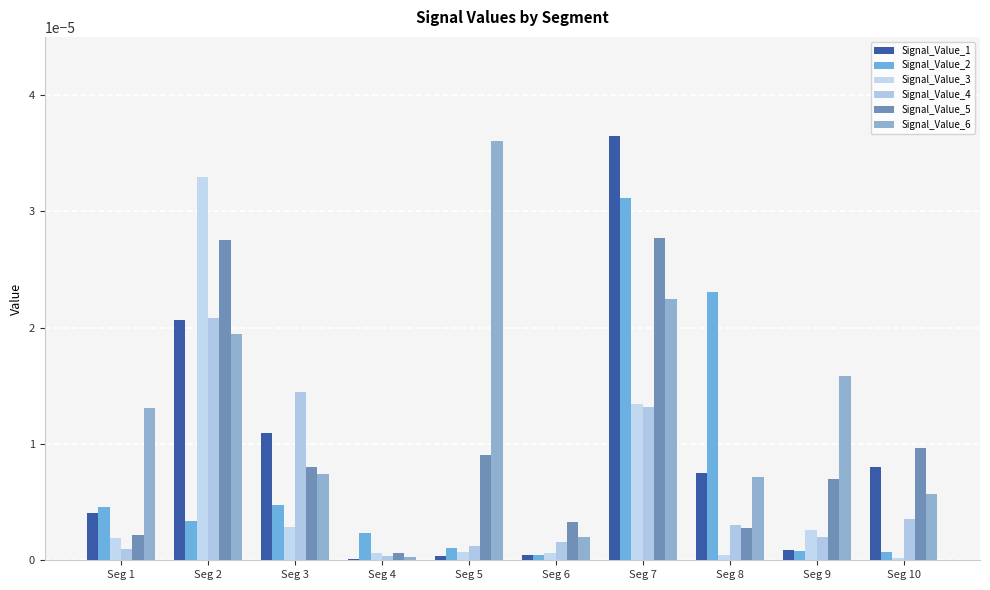

Is the value of Signal_Value_1 at Seg 6 greater than the value of Signal_Value_6 at Seg 10?

No